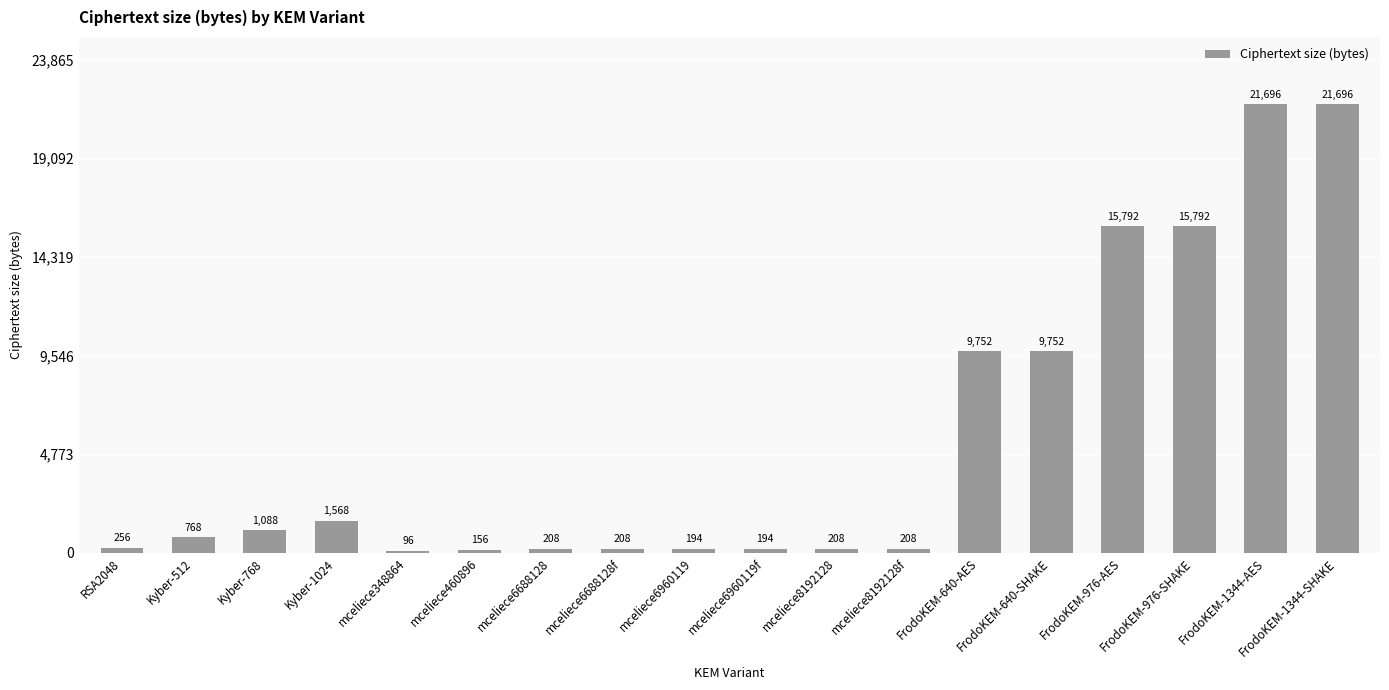

Is it true that the value at FrodoKEM-640-AES is 9752?

True